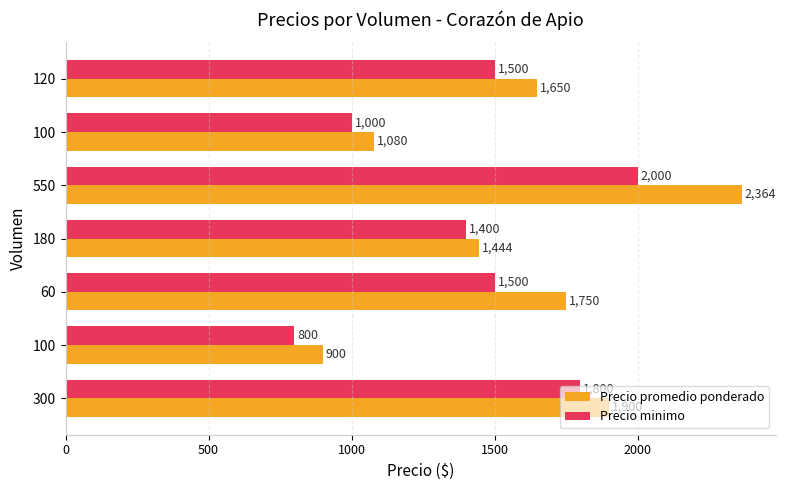

Count the Precio promedio ponderado values in the range 1080 to 1900.

5